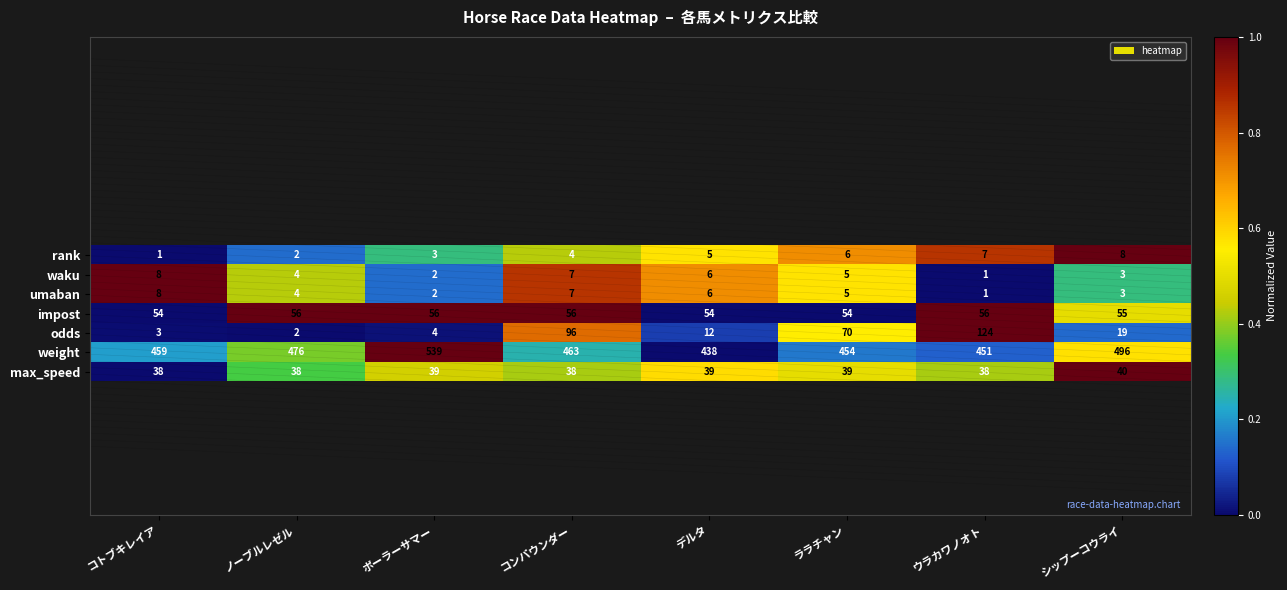

The impost series shows 54 at ララチャン. True or false?

True